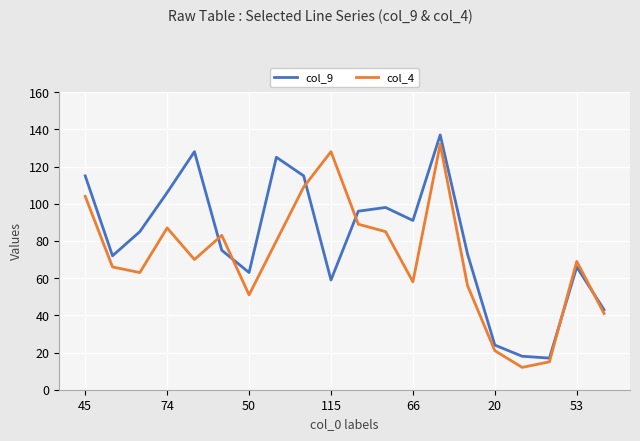

What is the difference between the maximum and minimum values in the col_9 series?

120